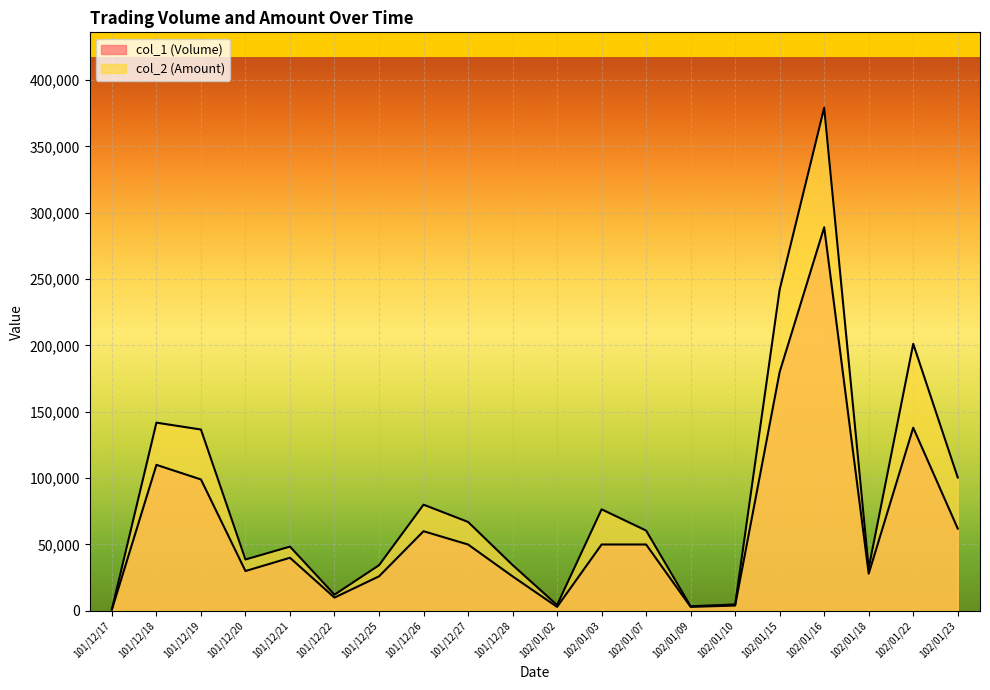

At which category does col_2 (Amount) reach its first local peak?

101/12/18